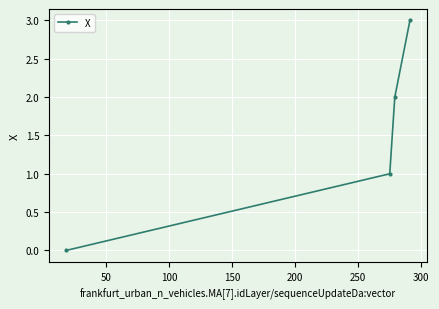

What is the sum of all values?

6